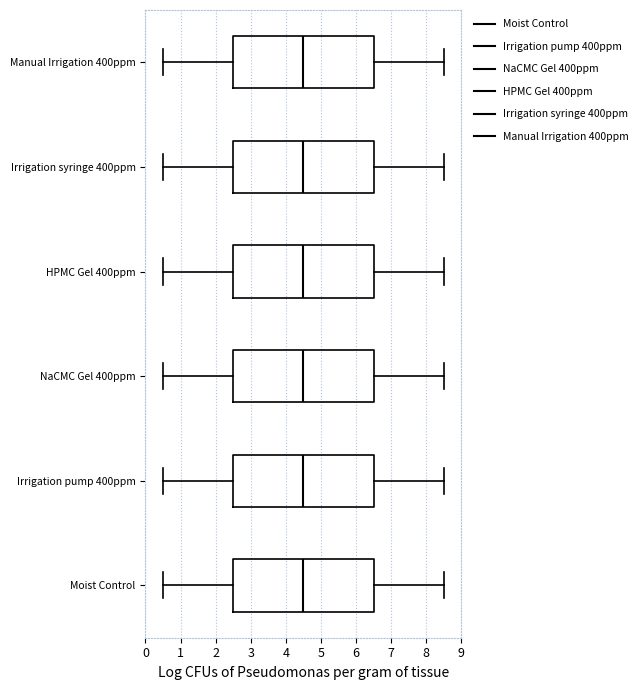

Reading bottom to top, read every box against the x-axis: the position of its median line, the range the box covers, and the ends of its whiskers. The values are not printed on the chart, so give them approximately, as read against the axis.

Moist Control: median 4.5, box 2.5 to 6.5, whiskers 0.5 to 8.5
Irrigation pump 400ppm: median 4.5, box 2.5 to 6.5, whiskers 0.5 to 8.5
NaCMC Gel 400ppm: median 4.5, box 2.5 to 6.5, whiskers 0.5 to 8.5
HPMC Gel 400ppm: median 4.5, box 2.5 to 6.5, whiskers 0.5 to 8.5
Irrigation syringe 400ppm: median 4.5, box 2.5 to 6.5, whiskers 0.5 to 8.5
Manual Irrigation 400ppm: median 4.5, box 2.5 to 6.5, whiskers 0.5 to 8.5